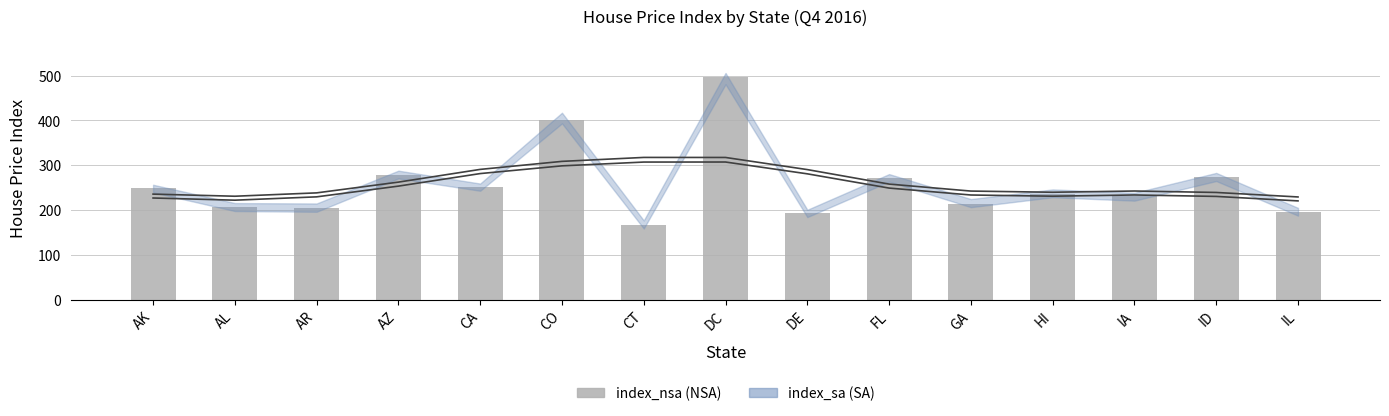

Are the bars horizontal?

No